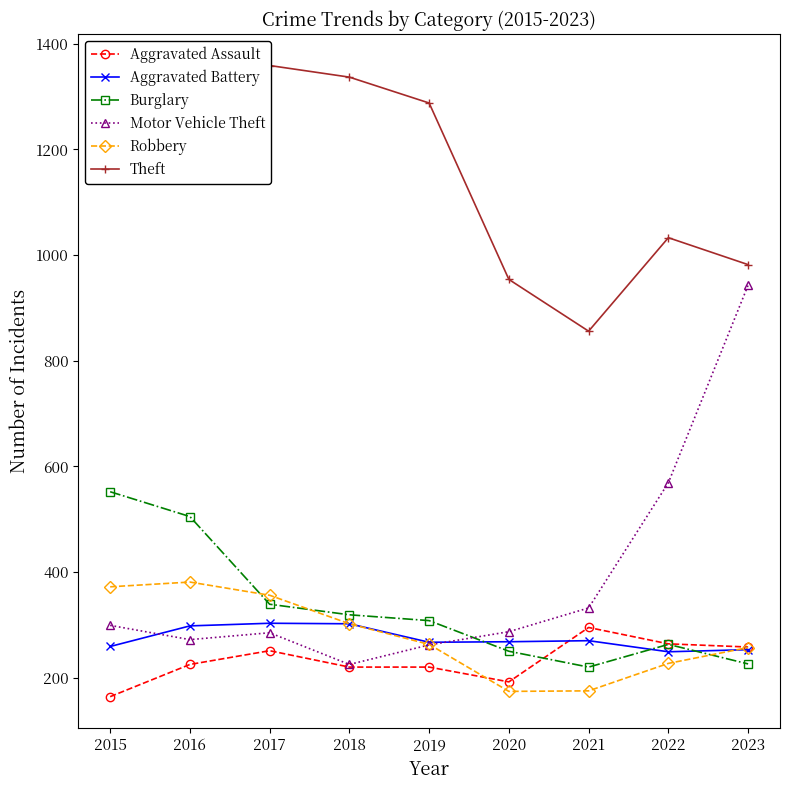

What is the approximate value of Aggravated Battery at 2017?

303